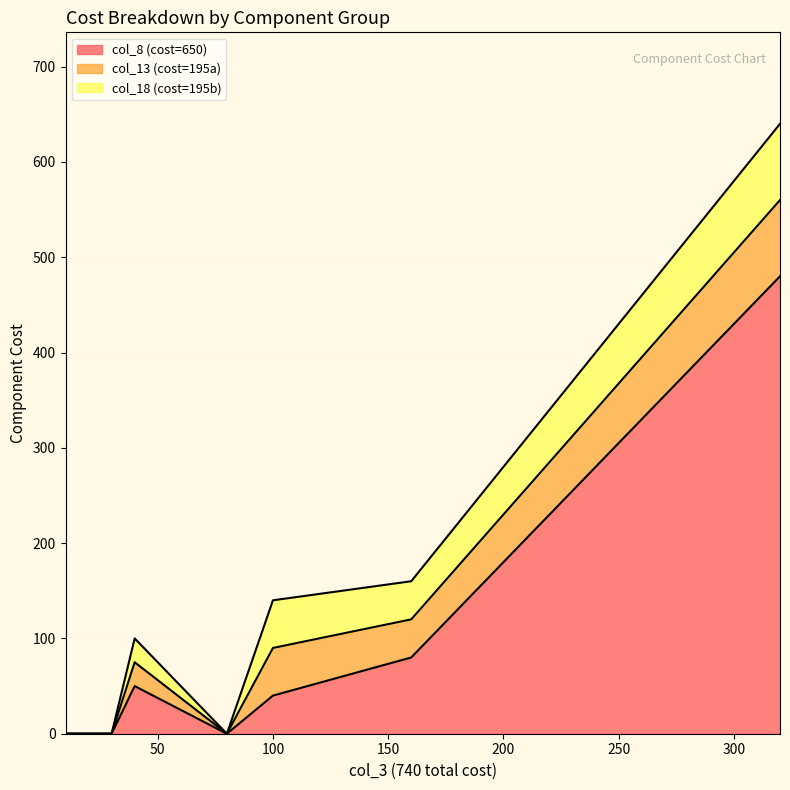

What are all the series names shown in the legend?

col_8 (cost=650), col_13 (cost=195a), col_18 (cost=195b)